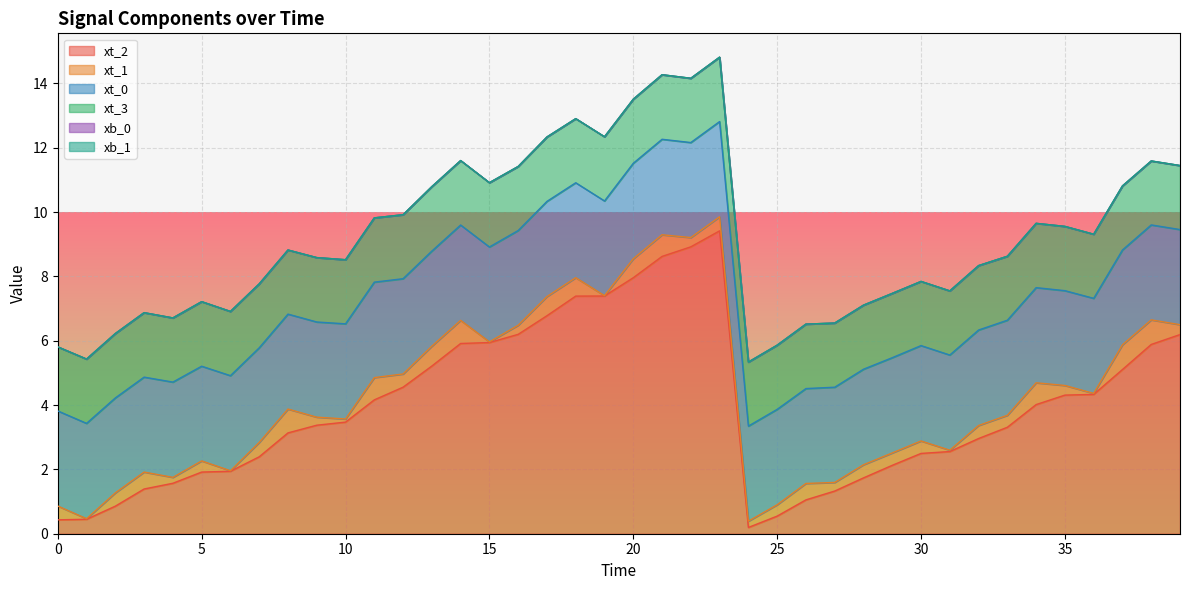

How many categories are shown in the chart?

40